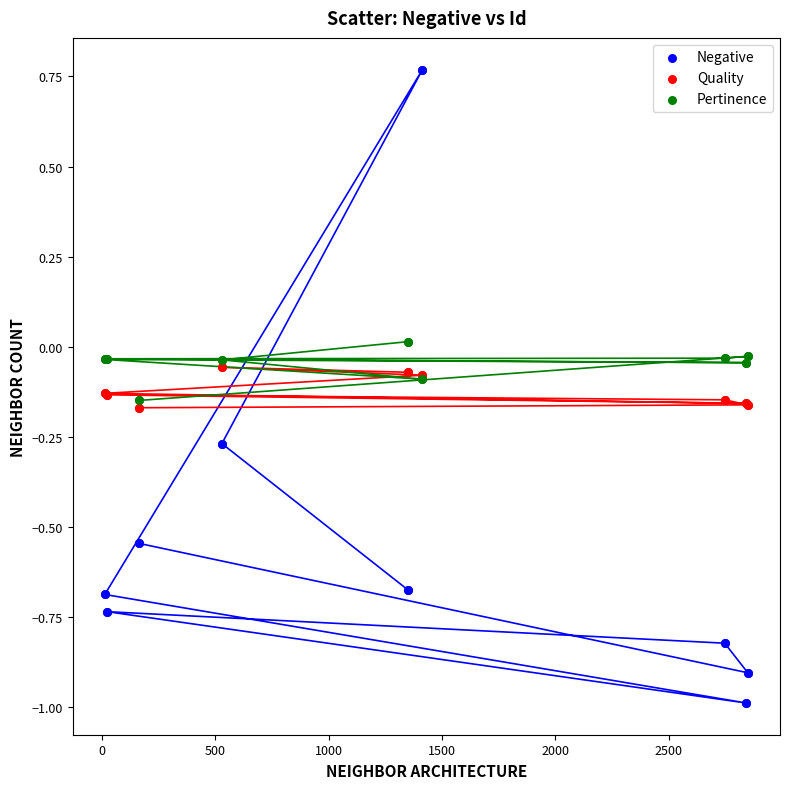

Which series reaches the minimum Y coordinate?

Negative